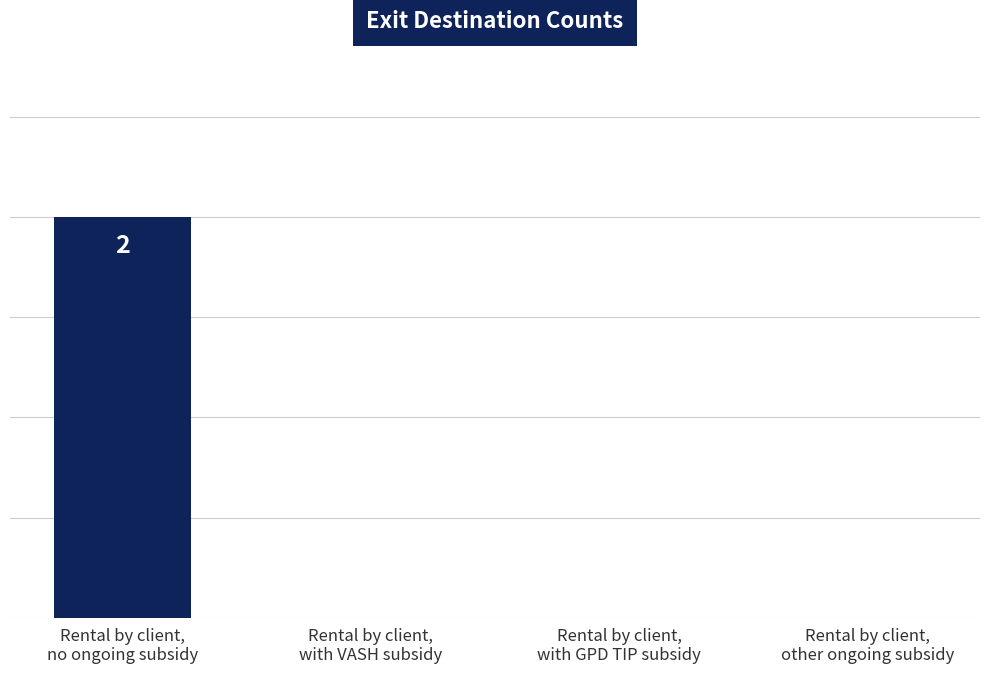

What is the label of the 2nd bar from the left?

Rental by client,
with VASH subsidy